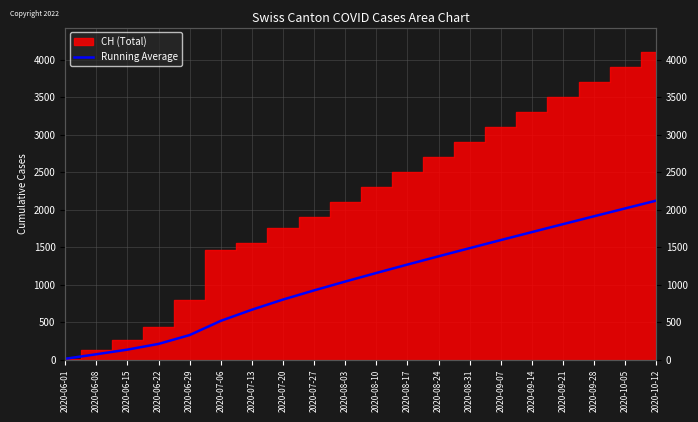

Reading right to left, what are all the values shown in this chart?

2020-10-12=2120.7	2020-10-05=2016.5	2020-09-28=1911.8	2020-09-21=1806.6	2020-09-14=1700.8	2020-09-07=1594.2	2020-08-31=1486.6	2020-08-24=1377.9	2020-08-17=1267.8	2020-08-10=1155.7	2020-08-03=1041.3	2020-07-27=923.7	2020-07-20=801.2	2020-07-13=665.9	2020-07-06=517.5	2020-06-29=328.2	2020-06-22=210.0	2020-06-15=134.0	2020-06-08=72.0	2020-06-01=12.0